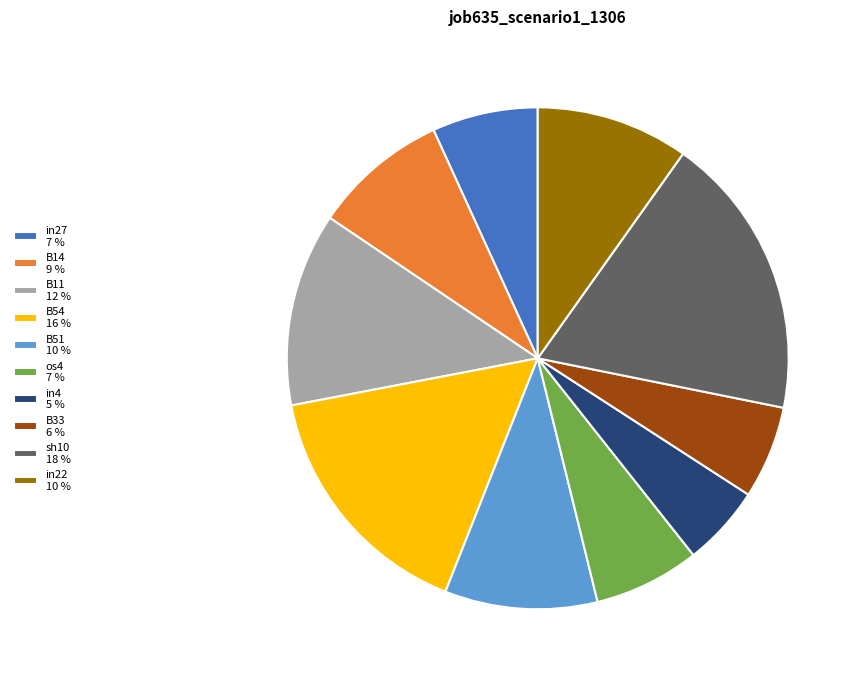

How many segments does this pie chart have?

10